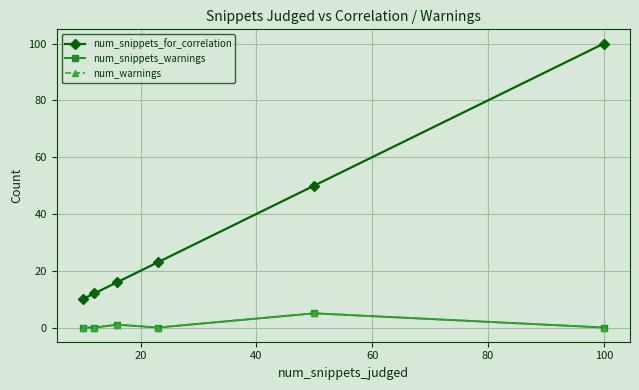

Does the chart have visible grid lines?

Yes